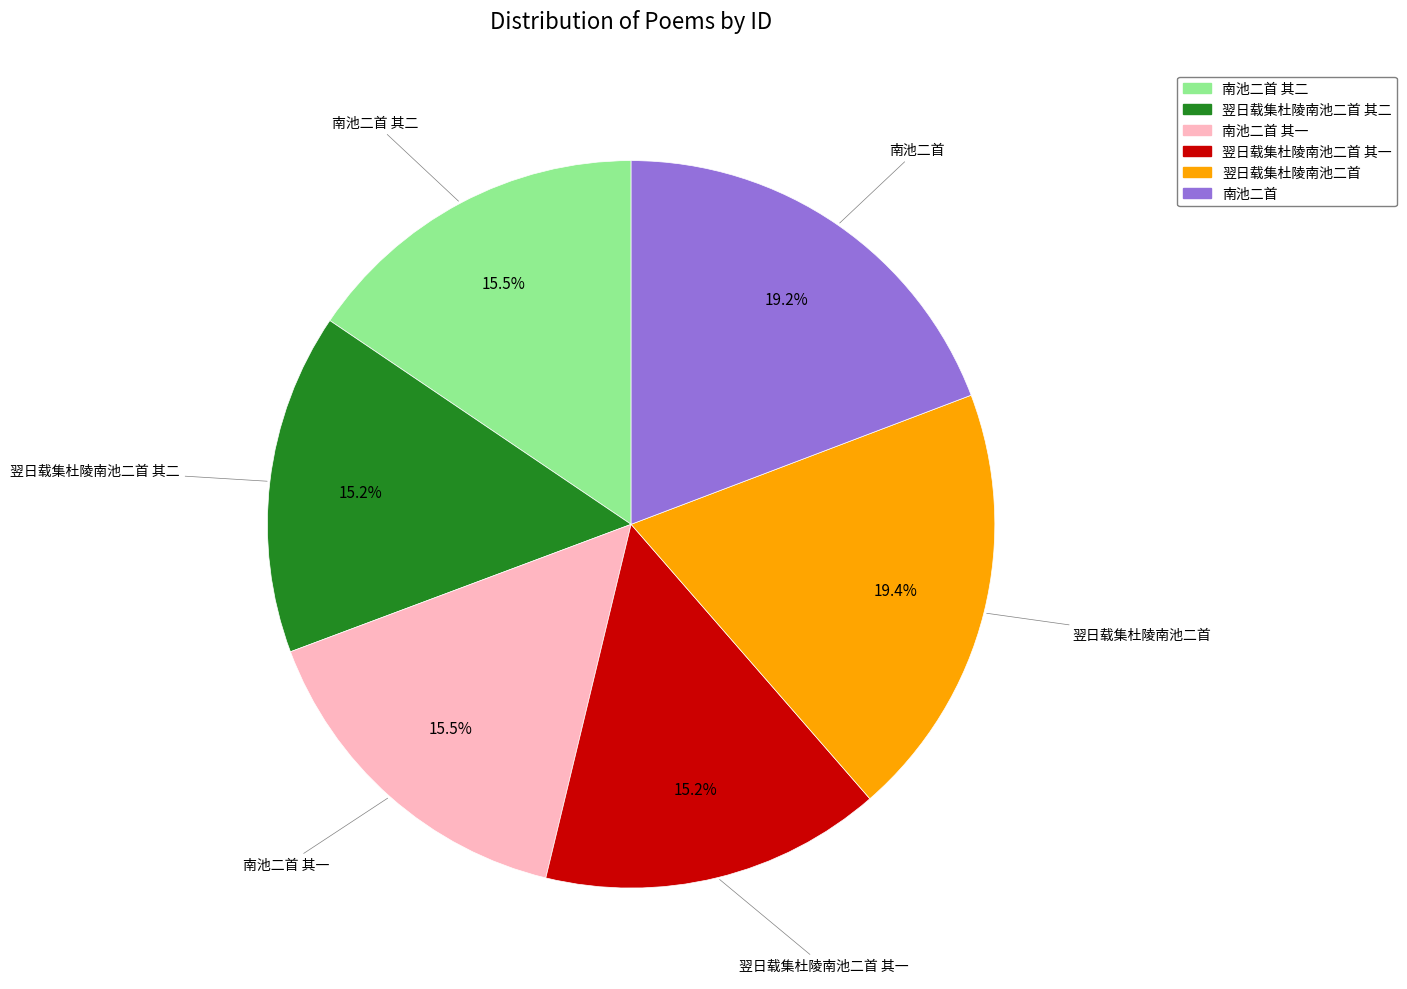

Is there a majority slice in this chart?

No